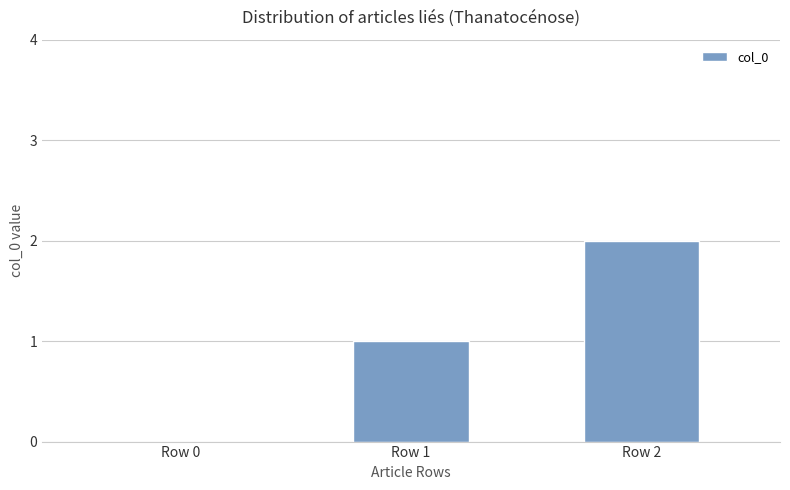

Which has a higher value, Row 1 or Row 0?

Row 1